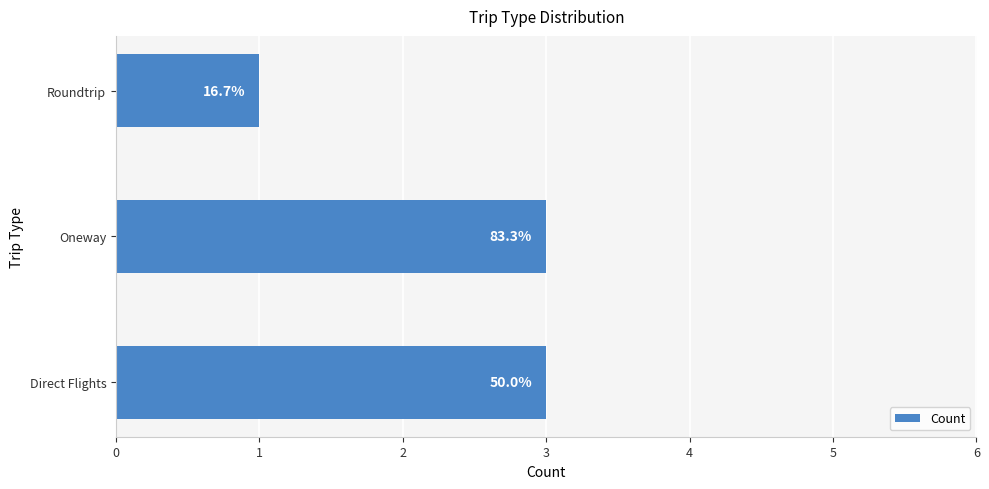

List the labels in order of value, largest first.

Direct Flights, Oneway, Roundtrip